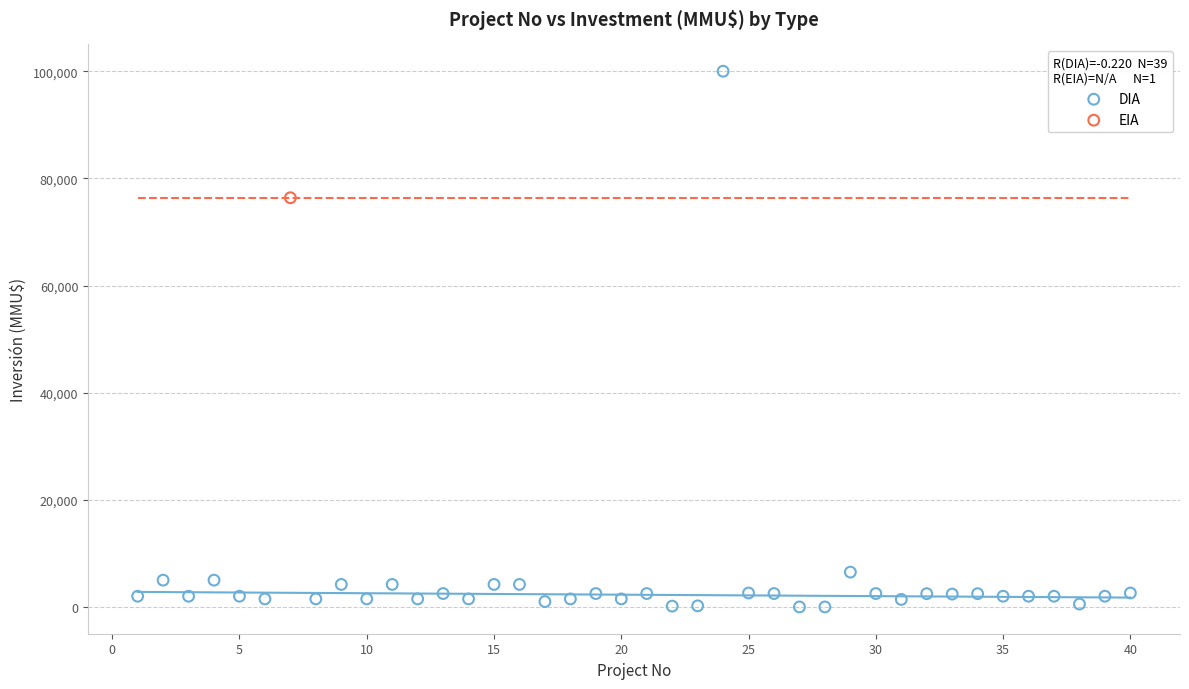

What are all the series names shown in the legend?

DIA, EIA